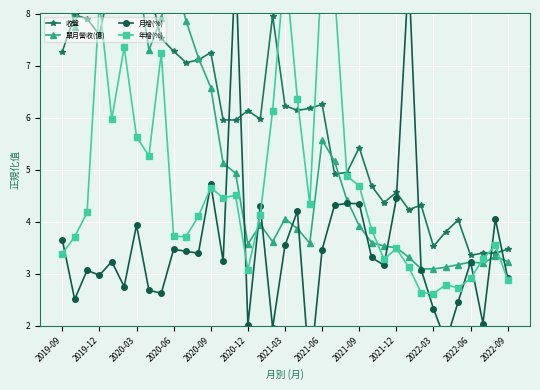

What is the sum of all 年增(%) values?

173.3